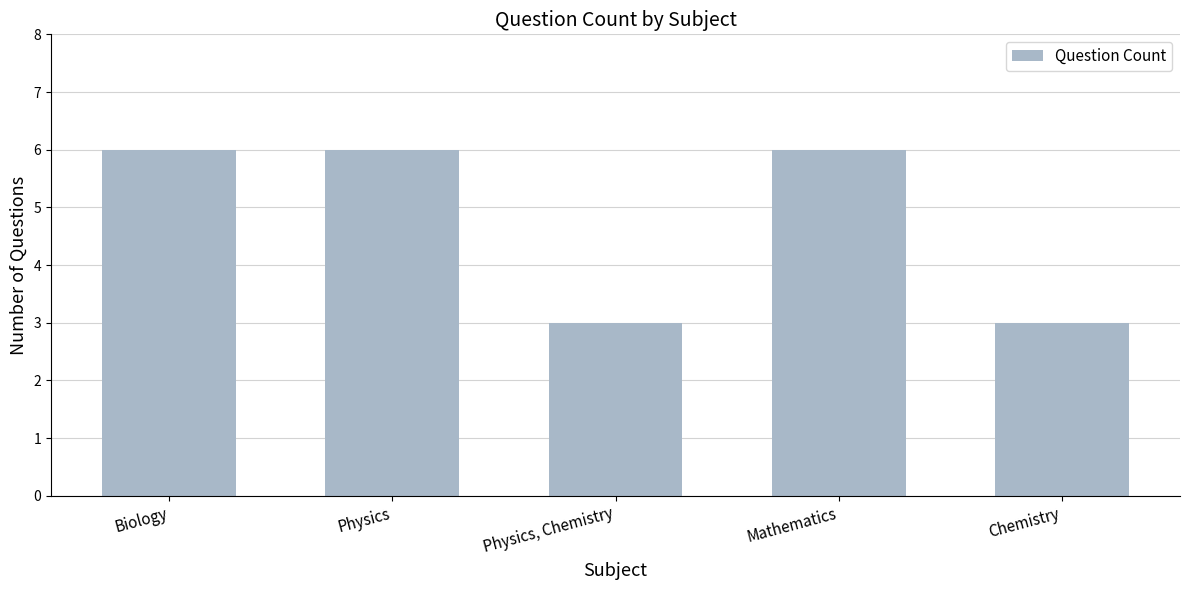

What is the label of the 5th bar from the left?

Chemistry